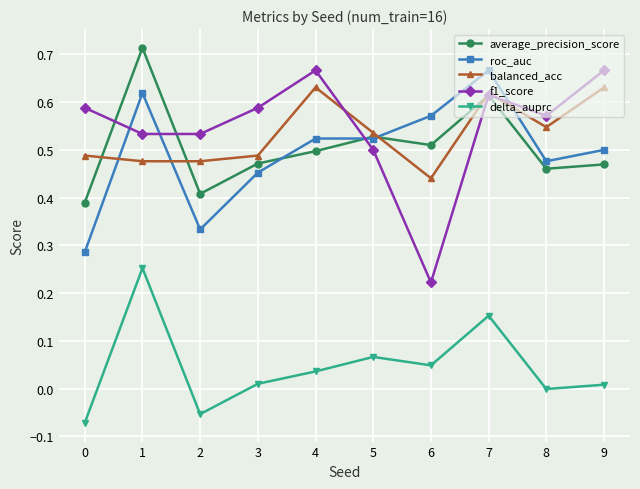

Which series has the largest range (max minus min)?

f1_score